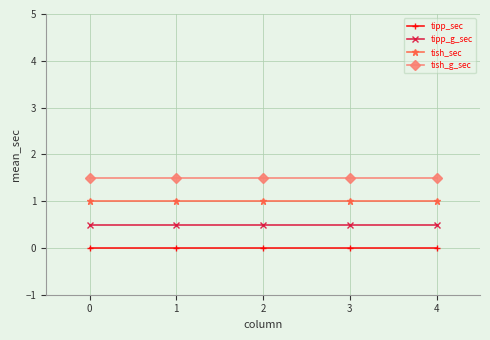

List the series in order of their peak value, lowest first.

tipp_sec, tipp_g_sec, tish_sec, tish_g_sec